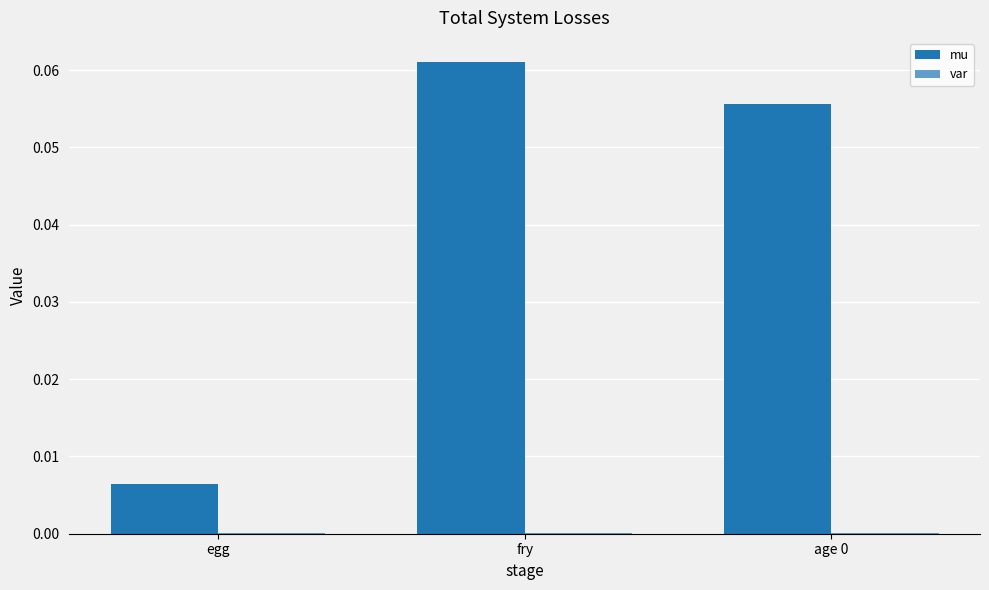

What is the label of the 3rd bar from the right?

egg